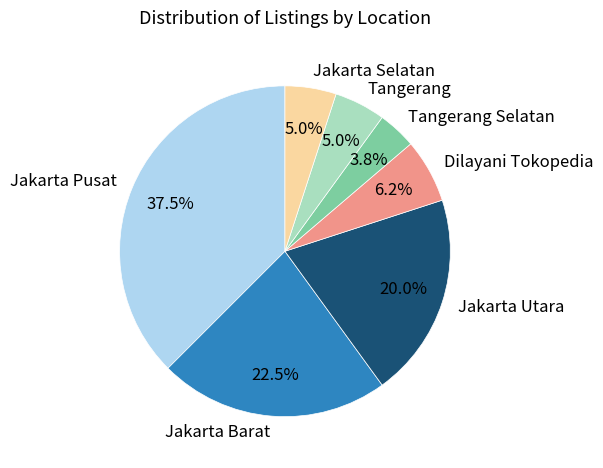

What is the largest slice in the pie chart?

Jakarta Pusat